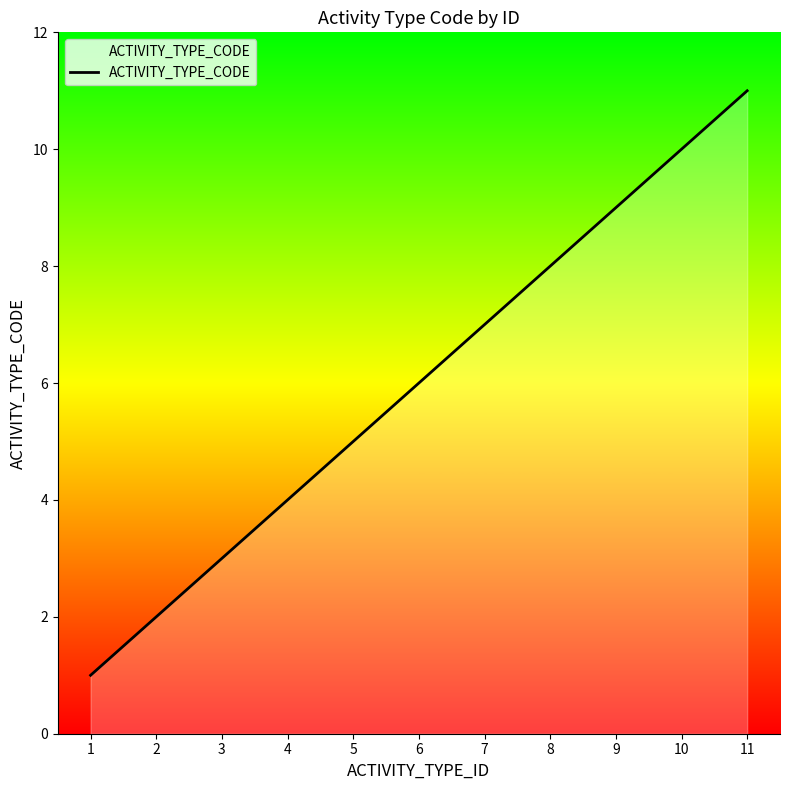

Count the number of categories in the chart.

11